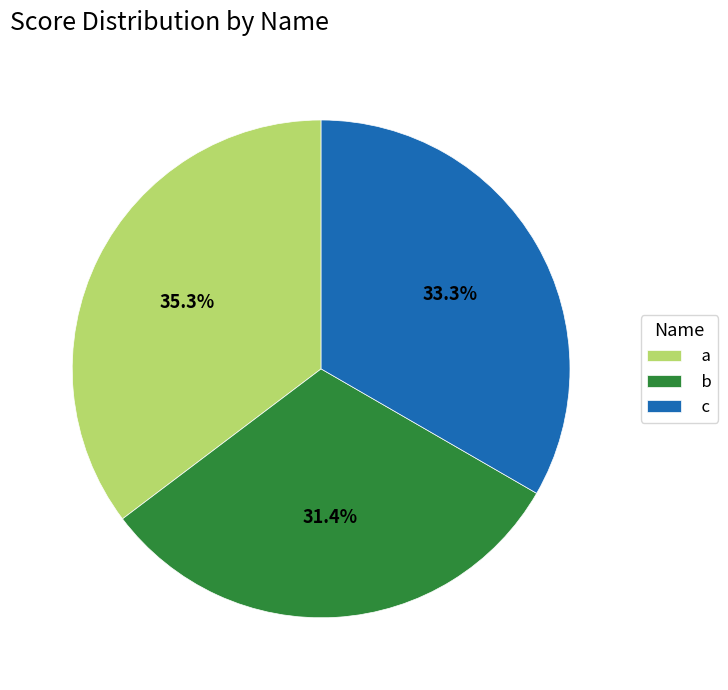

The b slice represents 41% of the pie. True or false?

False